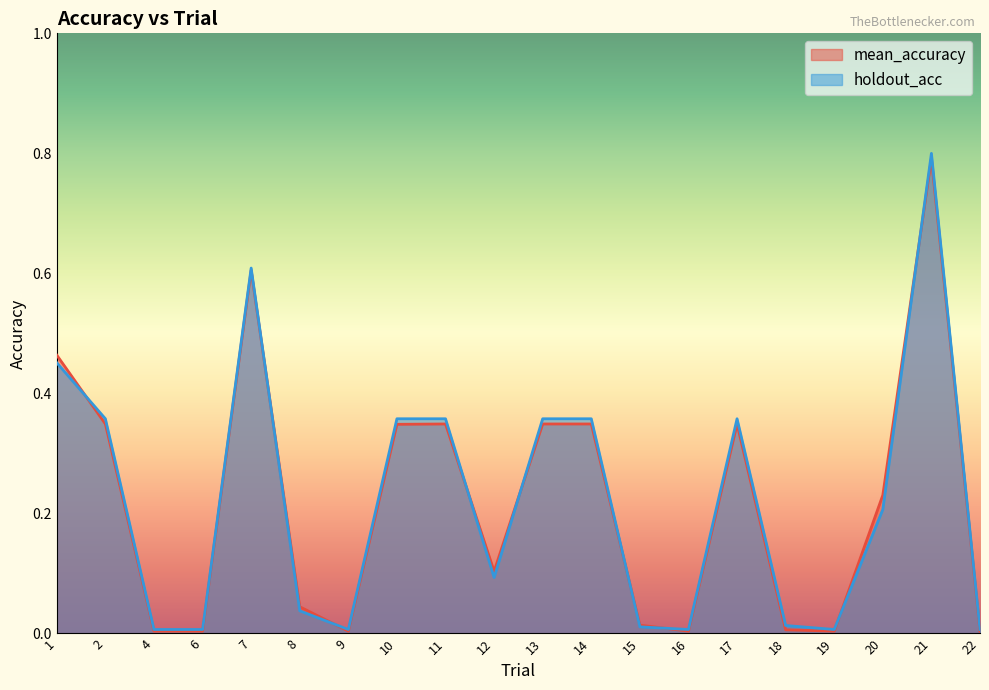

Rank the series by their average value, from lowest to highest.

mean_accuracy, holdout_acc